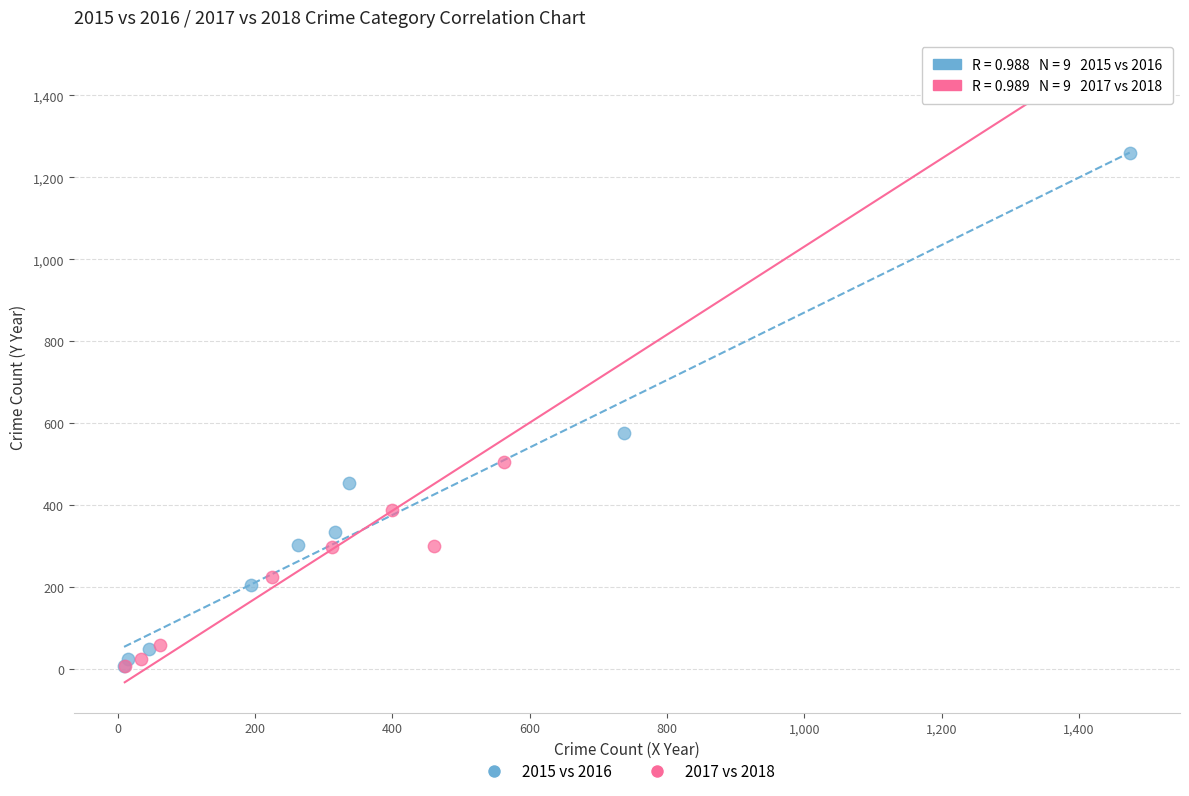

Which series has the widest spread of Y values?

2017 vs 2018